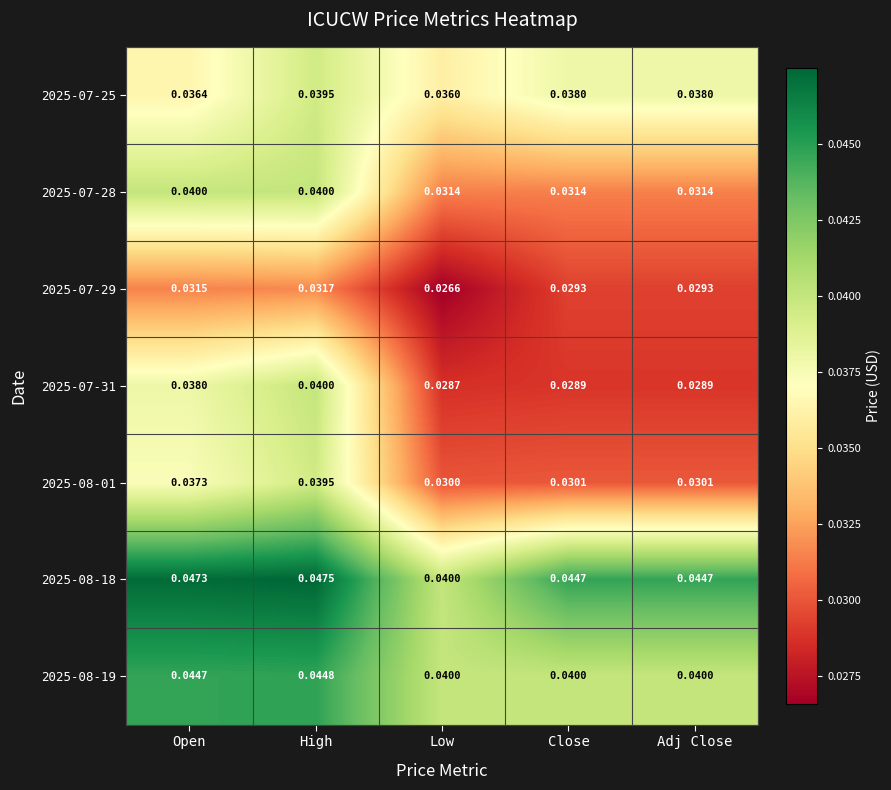

Which label corresponds to the smallest value in the chart?

Low